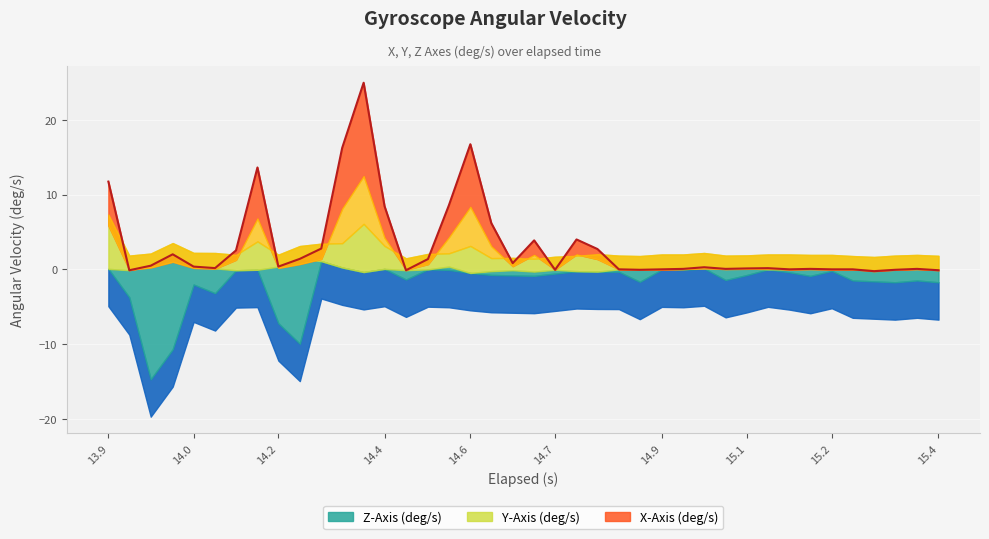

Where is the first local maximum for X-Axis (deg/s)?

4